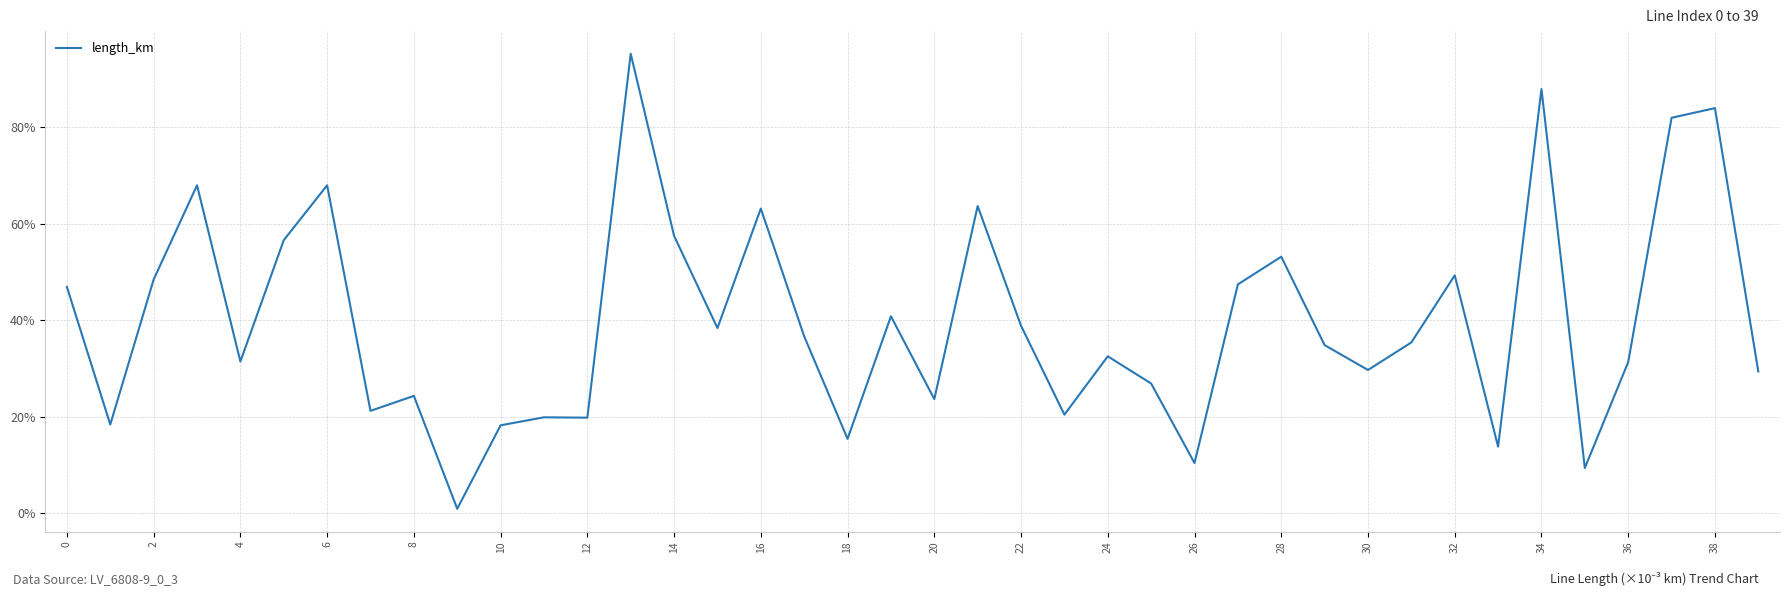

What is the maximum value shown in the chart?

95.2